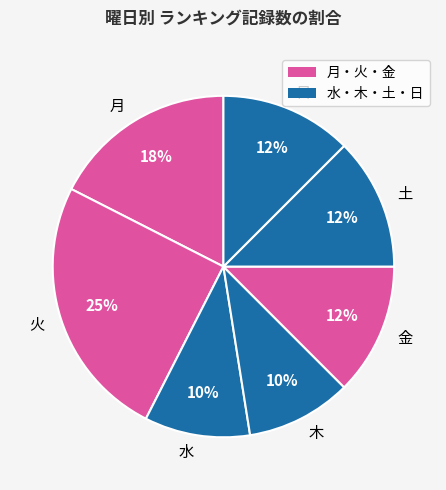

Do 土 and 水 together represent more than half of the pie?

No